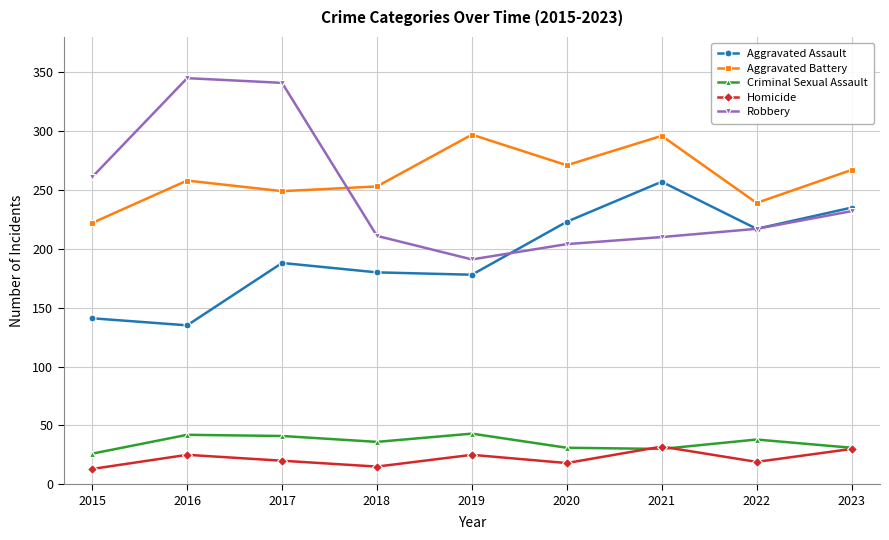

Where is Aggravated Assault nearest to the value 196?

2017